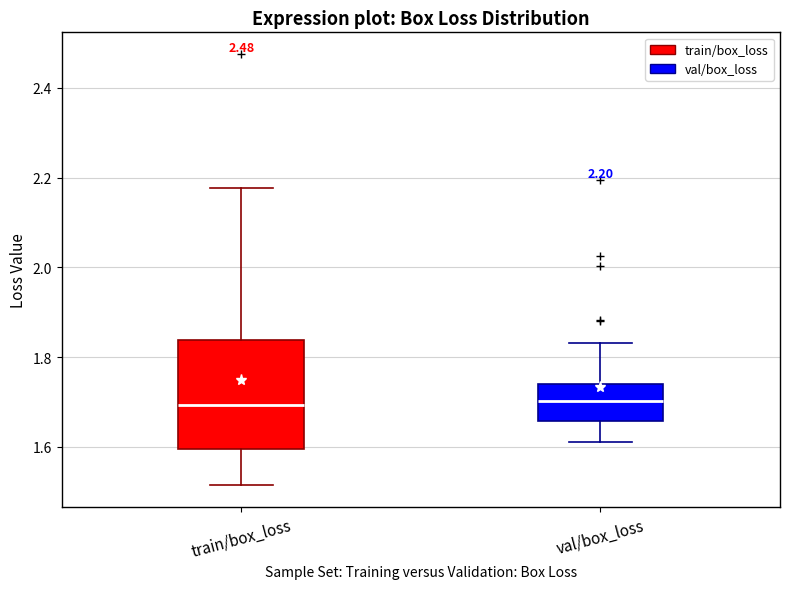

Comparing the boxes themselves (not the whiskers), which one is the tallest?

train/box_loss